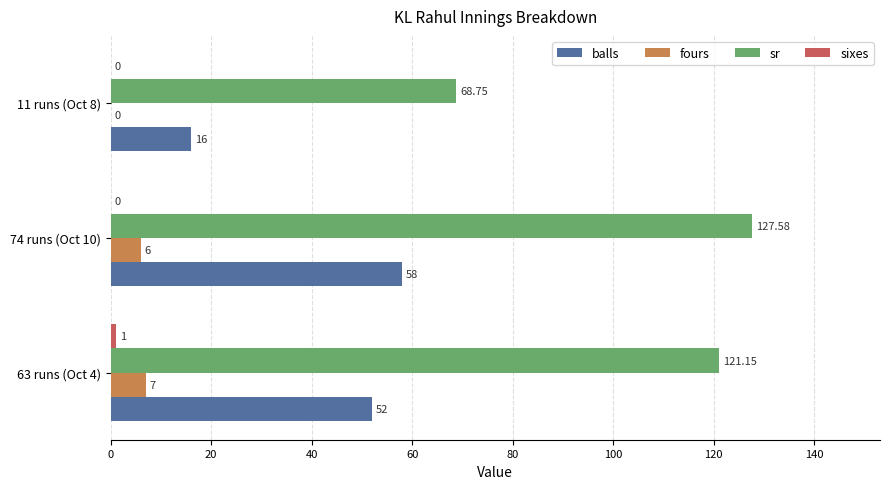

How many data points in sr are above 121?

2